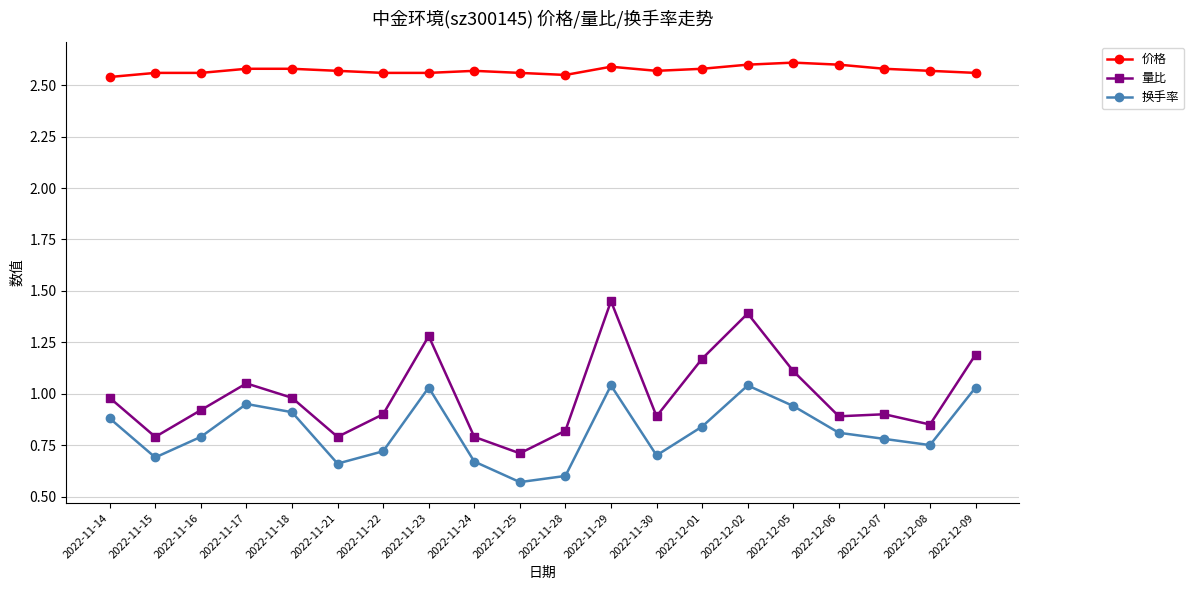

What is the sum of the 价格 values at 2022-11-24 and 2022-11-22?

5.1